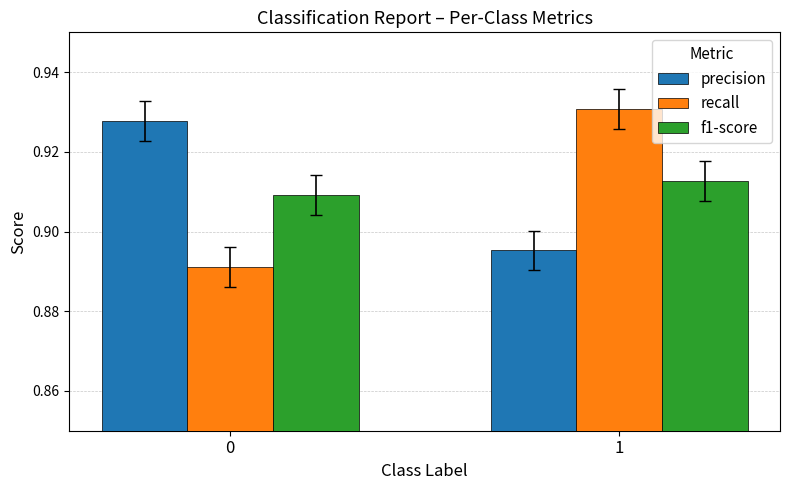

Is the value of f1-score at 1 greater than the value of precision at 0?

No